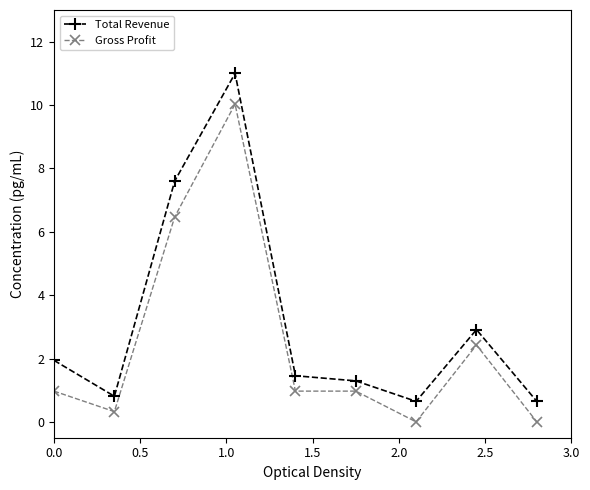

Rank the series by their maximum value, from highest to lowest.

Total Revenue, Gross Profit